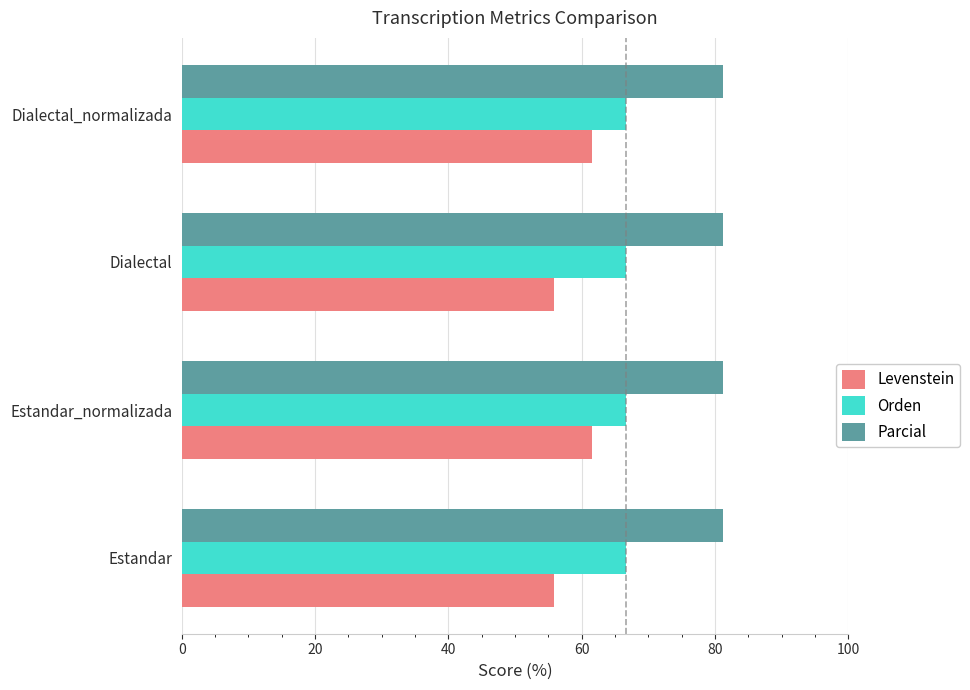

The value of Orden at Dialectal is 24.8. True or false?

False